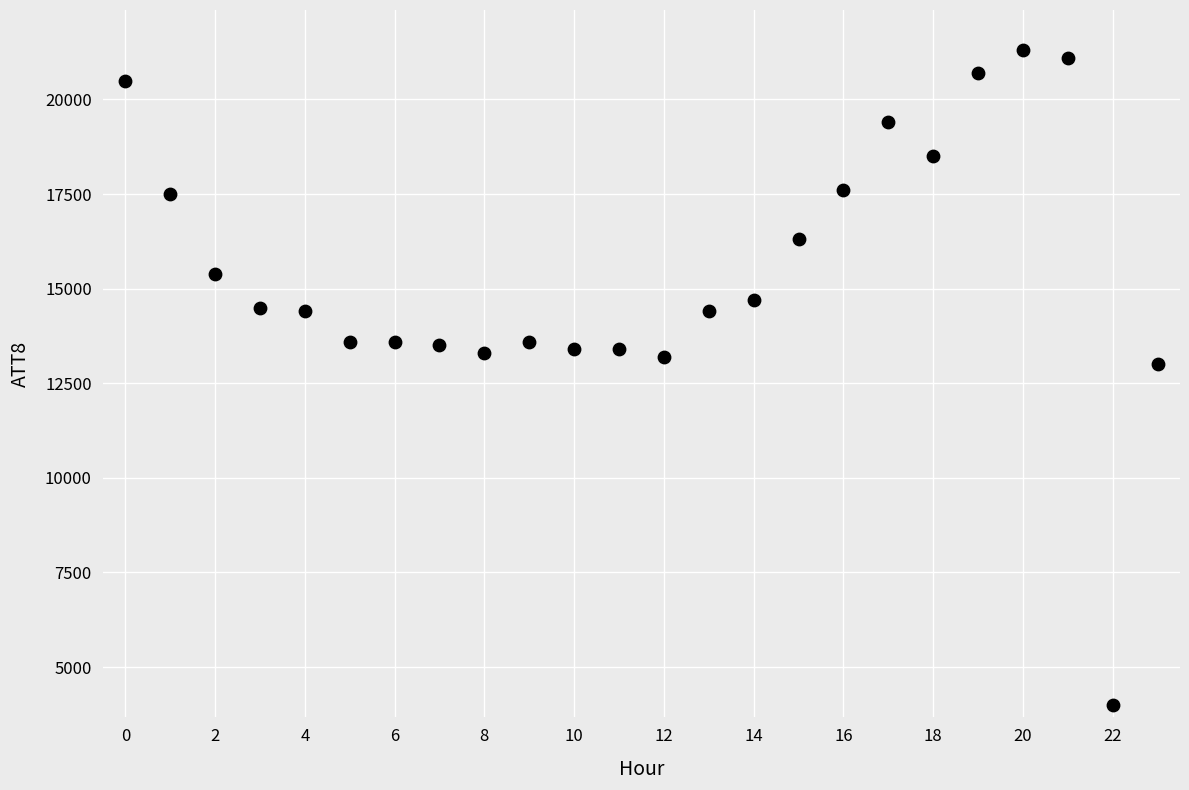

What Y value in the scatter plot is closest to 12650?

13000